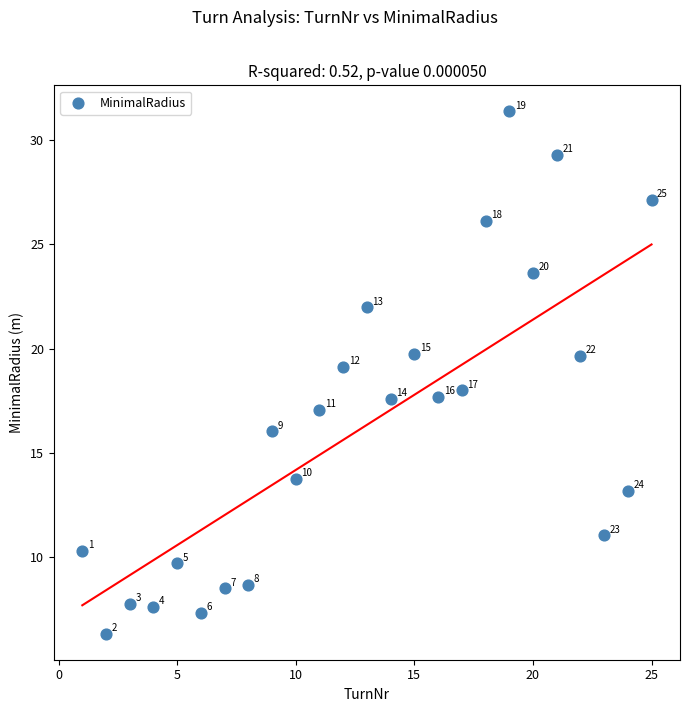

What Y value in the scatter plot is closest to 18?

18.0